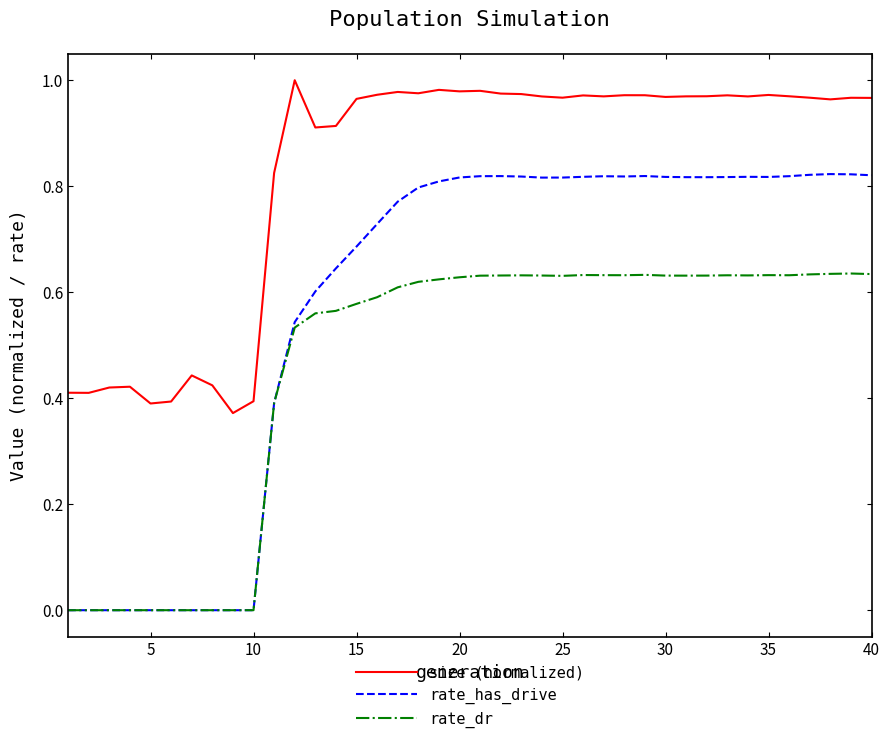

Does the chart have visible grid lines?

No